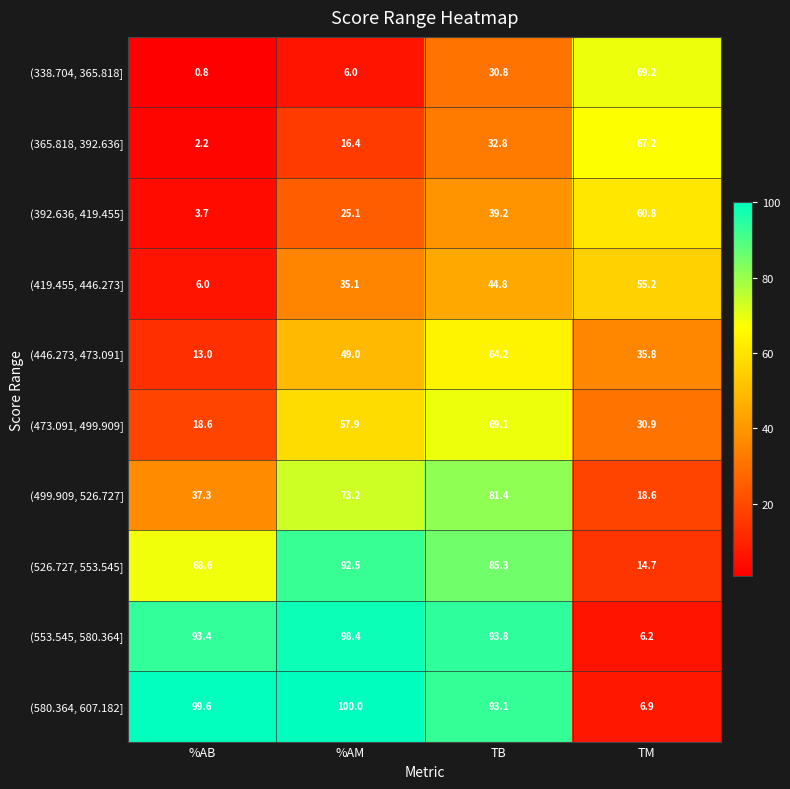

How many categories are shown in the chart?

4